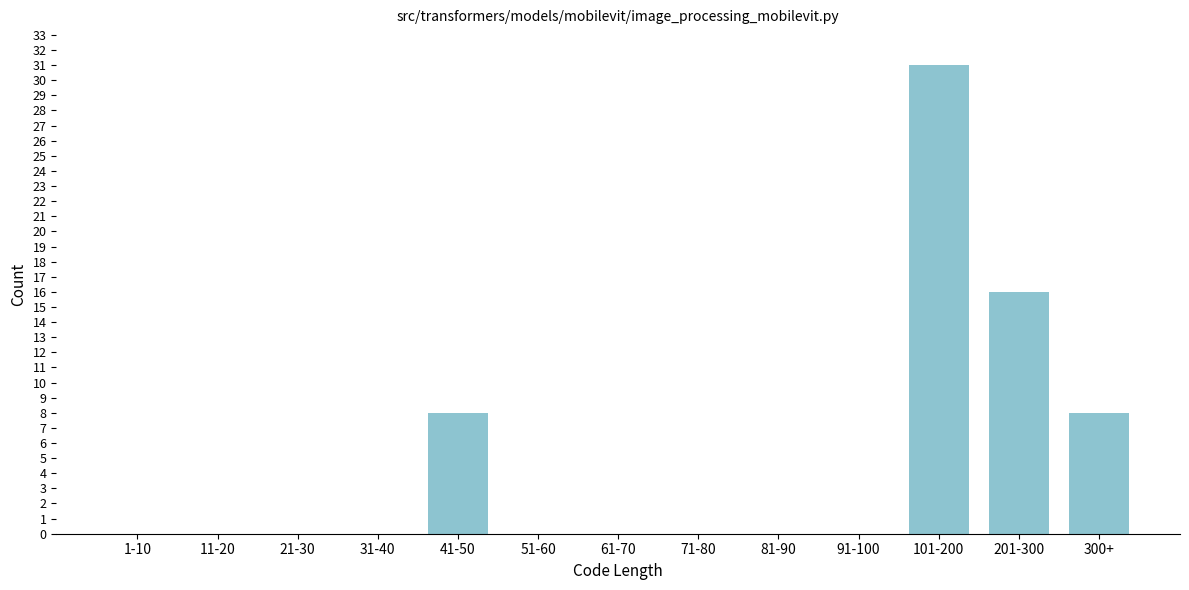

Reading right to left, what are all the values shown in this chart?

300+=8	201-300=16	101-200=31	91-100=0	81-90=0	71-80=0	61-70=0	51-60=0	41-50=8	31-40=0	21-30=0	11-20=0	1-10=0